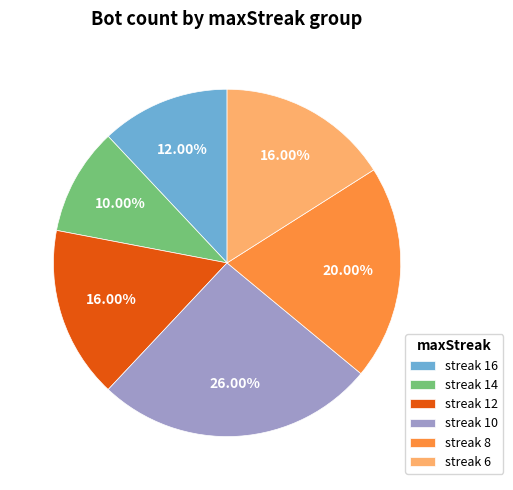

Approximately how many times larger is the value at streak 10 compared to streak 8?

1.3